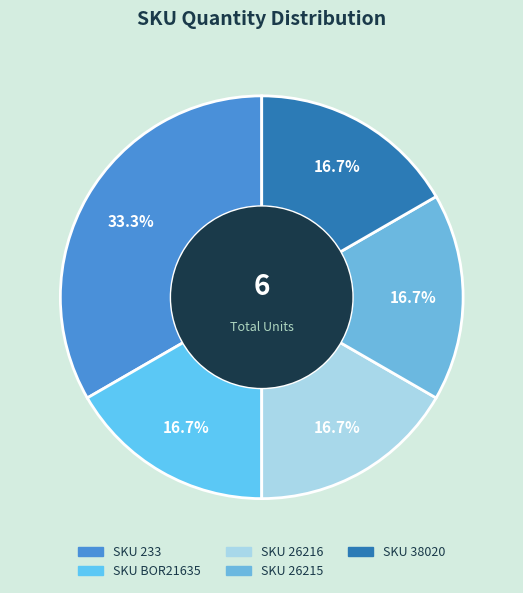

To the nearest percent, what is the difference between the largest and smallest slice percentages?

17%